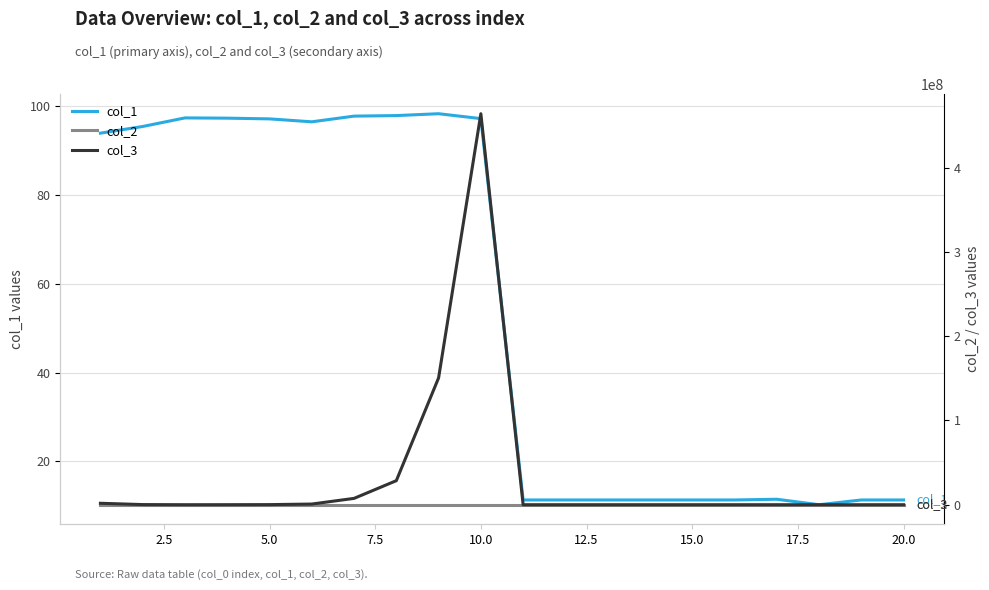

How many distinct data groups are displayed?

3